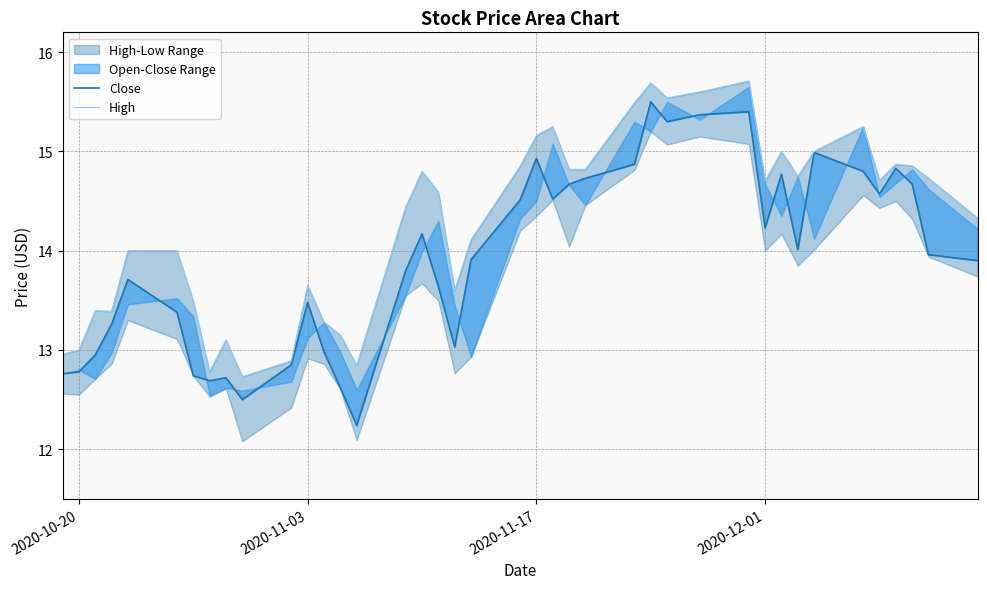

True or false: Close and High cross at least once.

False